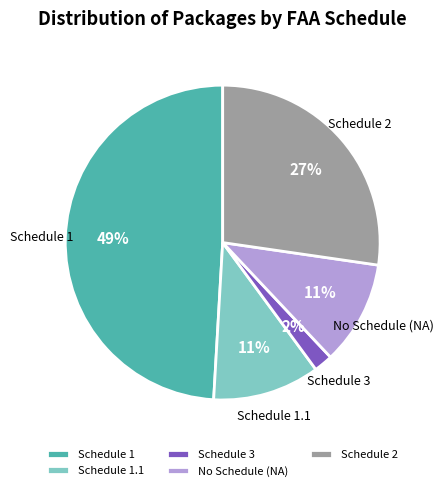

To the nearest percent, what percentage of the pie is Schedule 3?

2%